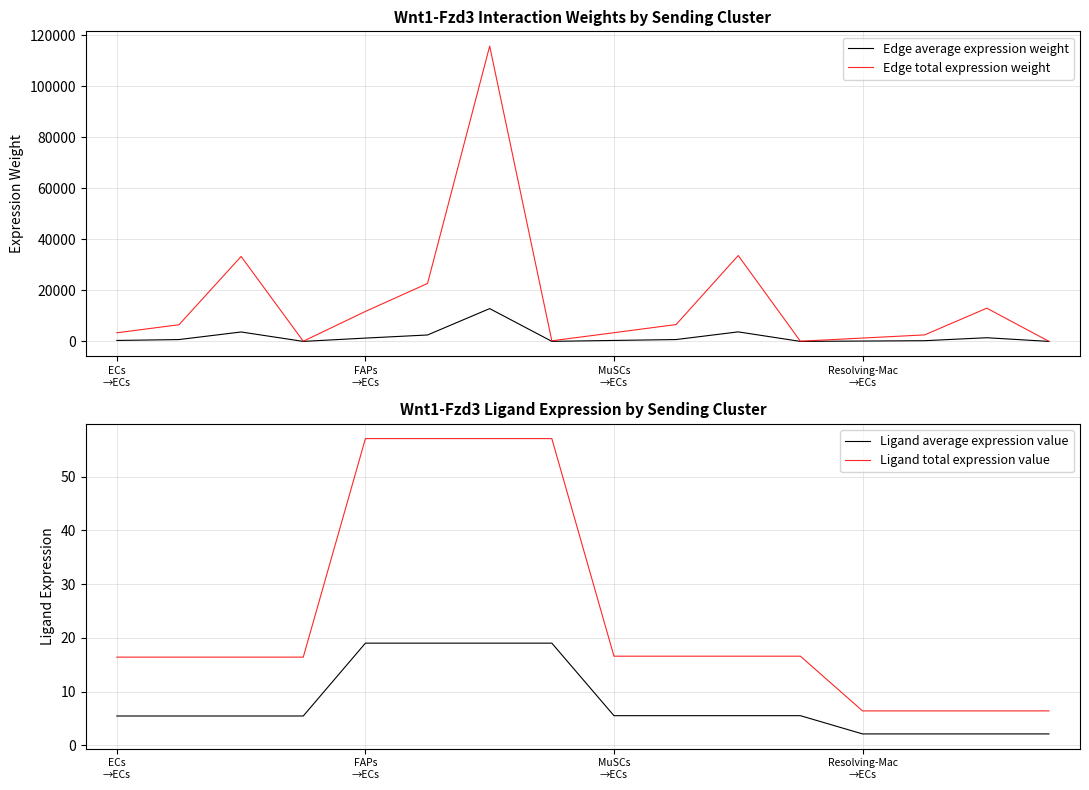

What is the difference between the highest and lowest values at 5?

22686.1